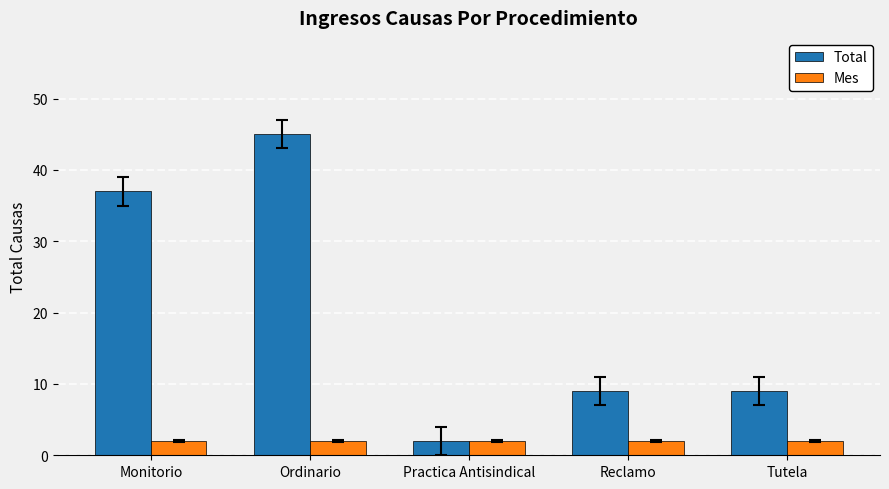

List the series in order of their peak value, highest first.

Total, Mes